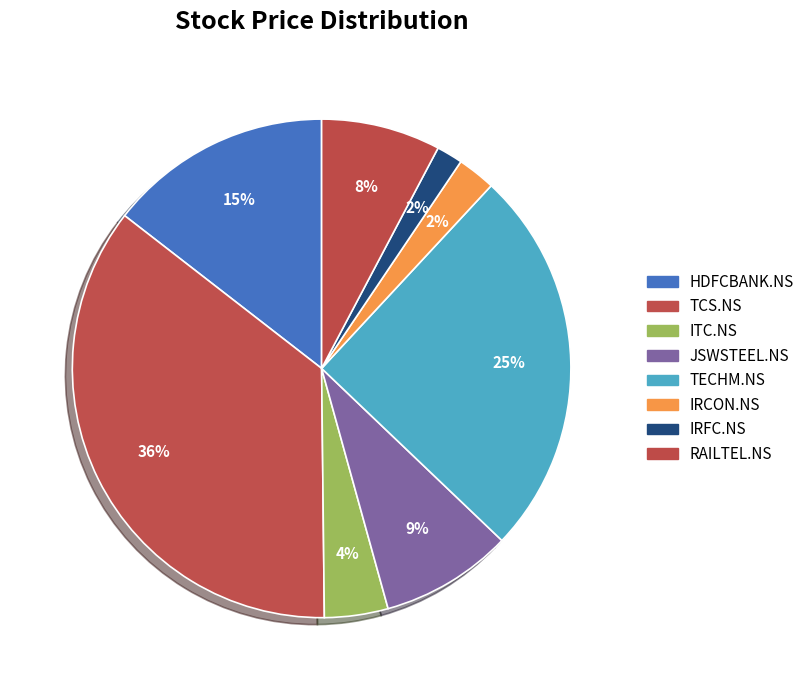

How many slices are in this pie chart?

8